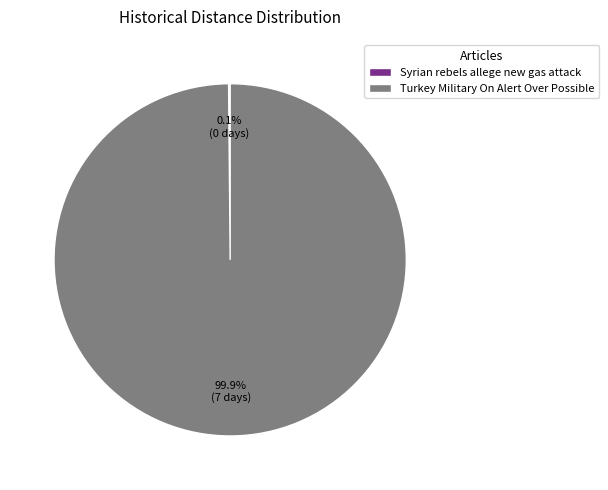

To the nearest percent, what is the average slice percentage?

50%